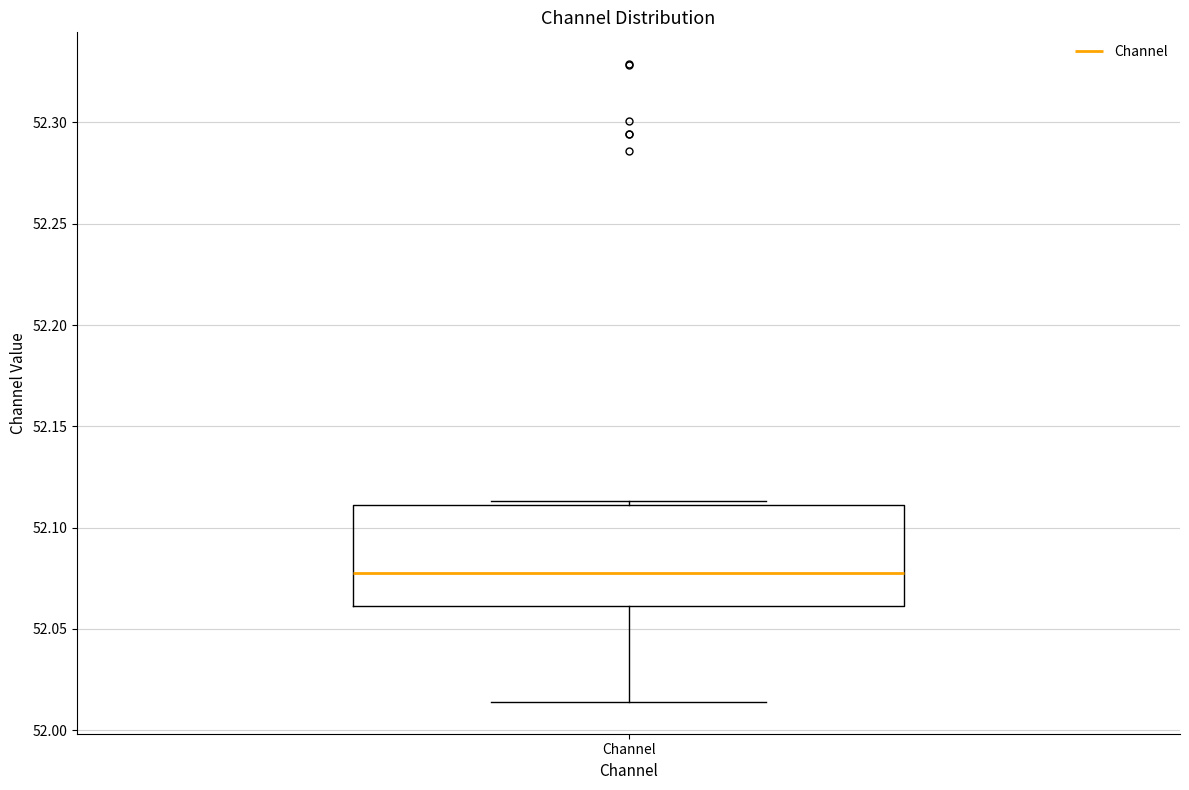

Transcribe this box plot: give where the median line is, the range the box spans, and where the two whiskers end, as read against the y-axis. The values are not printed on the chart, so give them approximately, as read against the axis.

median 52.080, box 52.060 to 52.110, whiskers 52.015 to 52.115